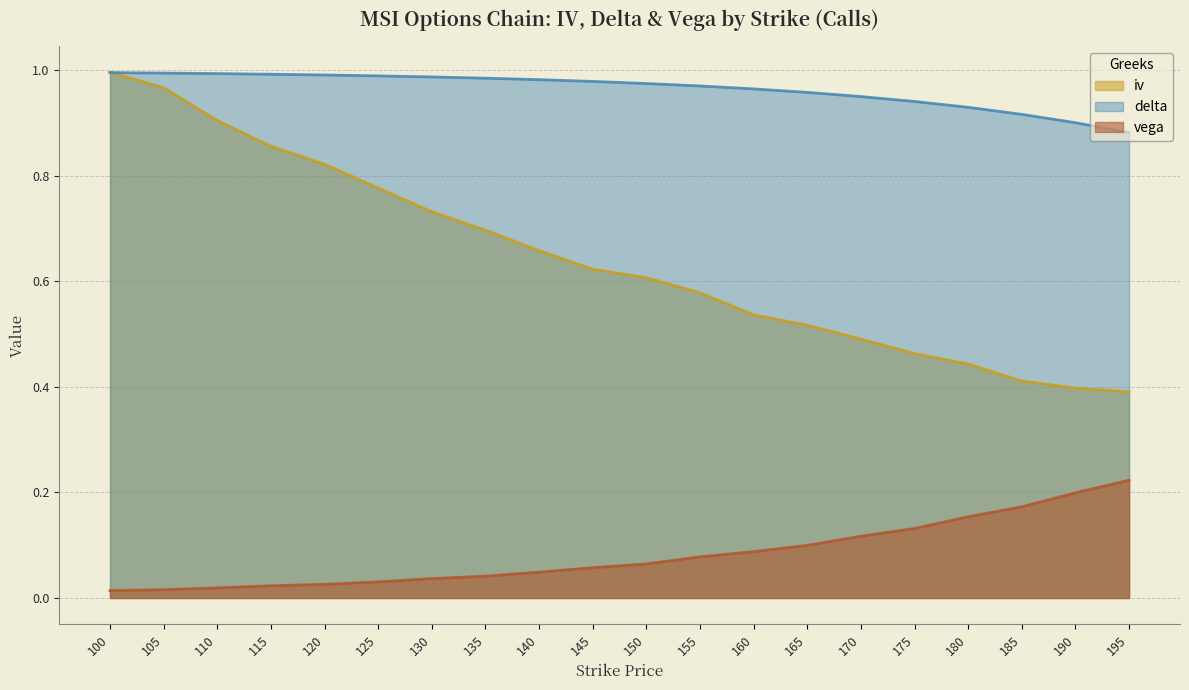

Rank the categories by vega value from highest to lowest.

195, 190, 185, 180, 175, 170, 165, 160, 155, 150, 145, 140, 135, 130, 125, 120, 115, 110, 105, 100